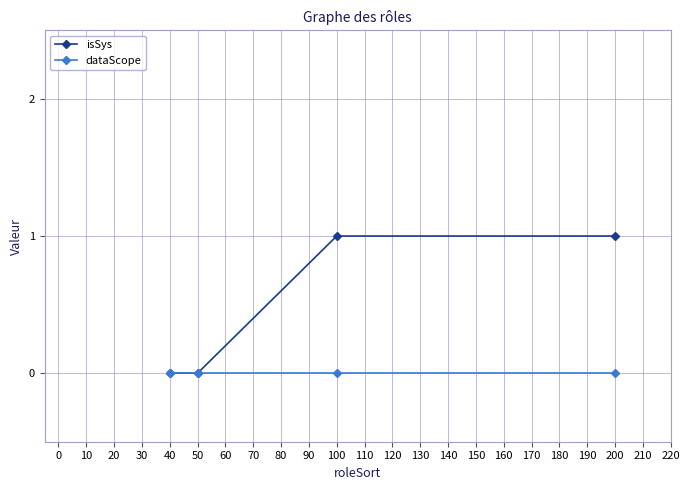

True or false: dataScope has more than 2 interior local peaks.

False